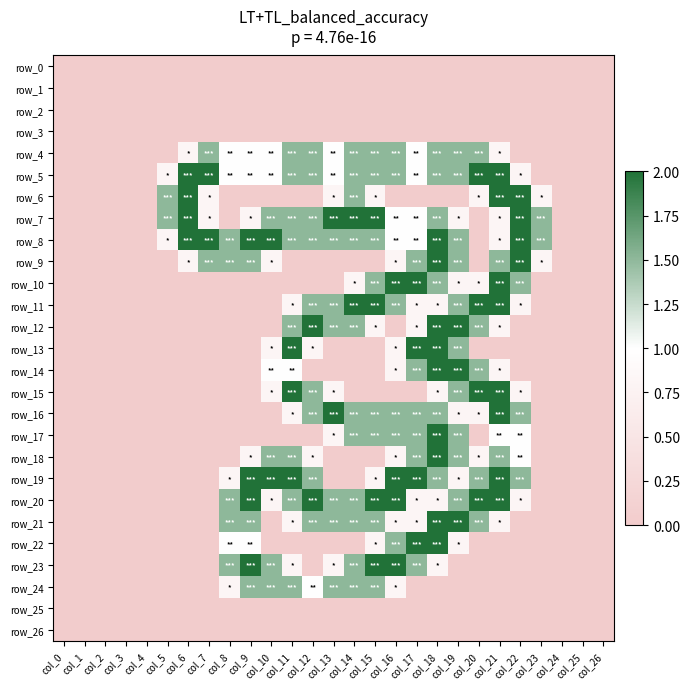

What is the greatest value displayed?

2.0